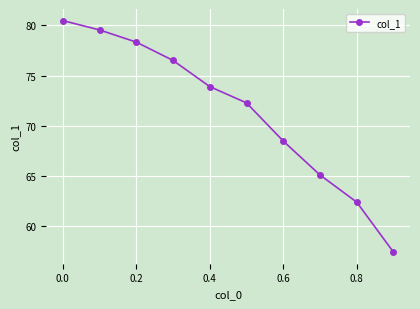

What is the value of the 7th point from the left?

68.5